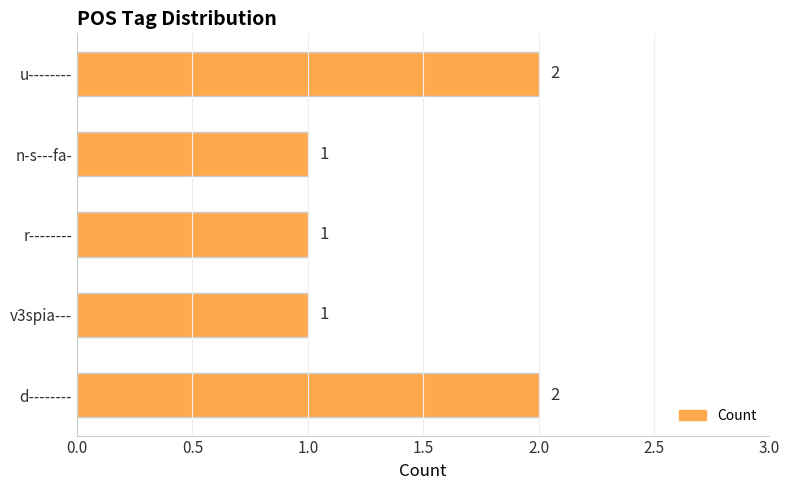

True or false: the data shows 0 at v3spia---.

False